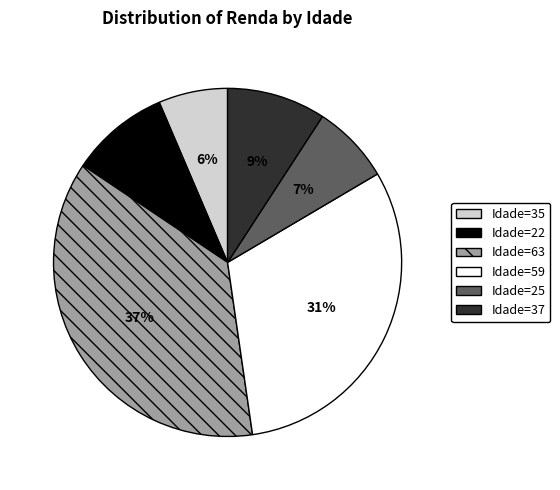

To the nearest percent, what is the average slice percentage?

17%